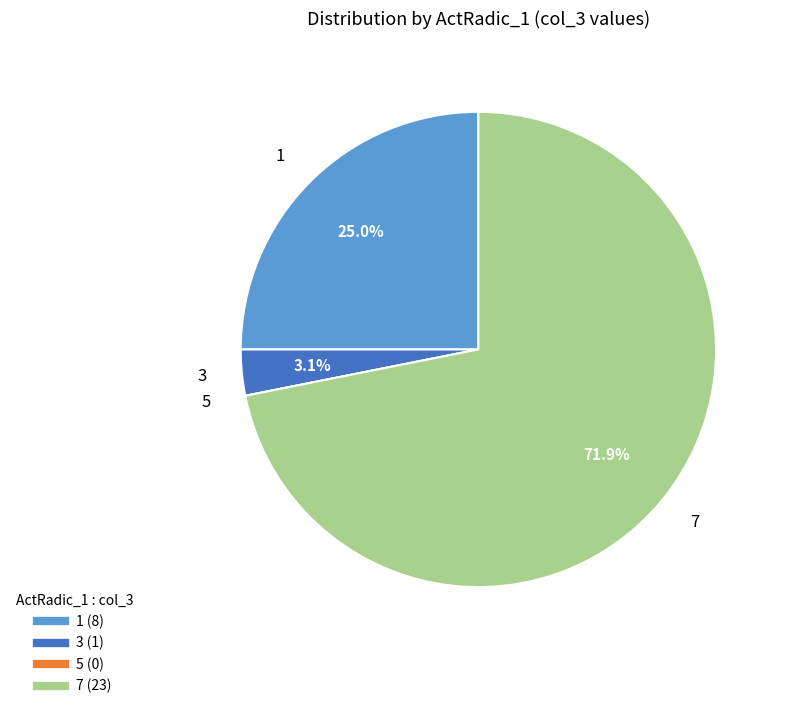

What percentage is NOT represented by 7?

28.1%